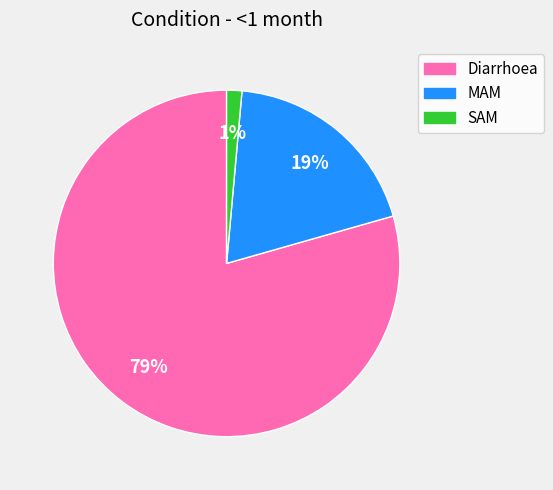

True or false: Diarrhoea accounts for 92% of the total.

False